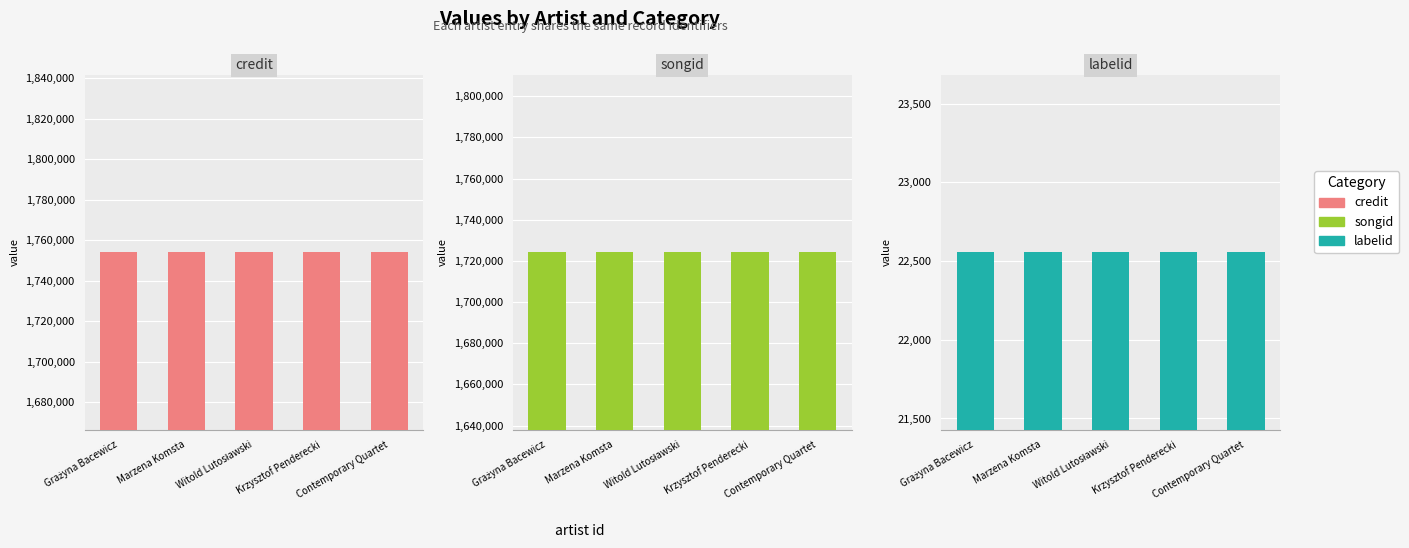

Which label corresponds to the smallest value in the chart?

Grażyna Bacewicz